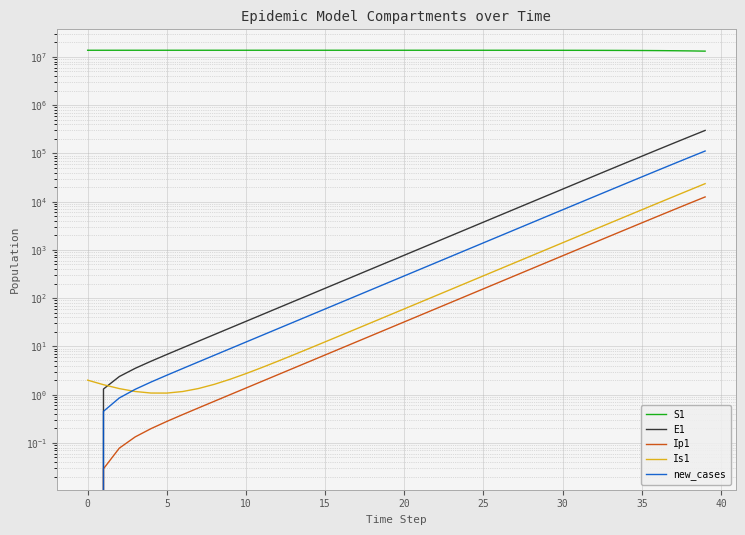

What is the label of the 40th point from the left?

39